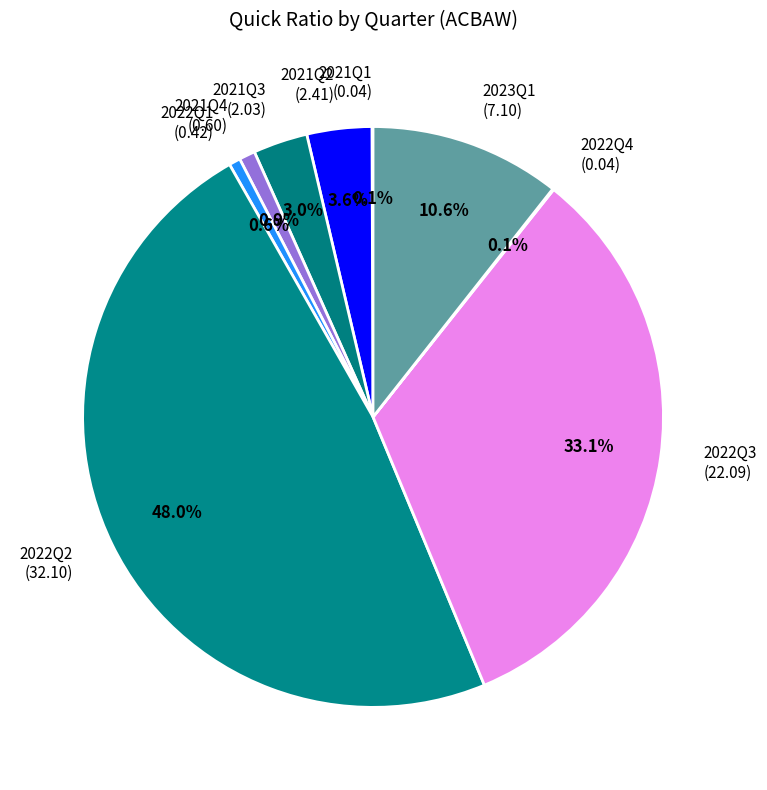

Which has a higher value, 2023Q1 (7.10) or 2021Q3 (2.03)?

2023Q1 (7.10)